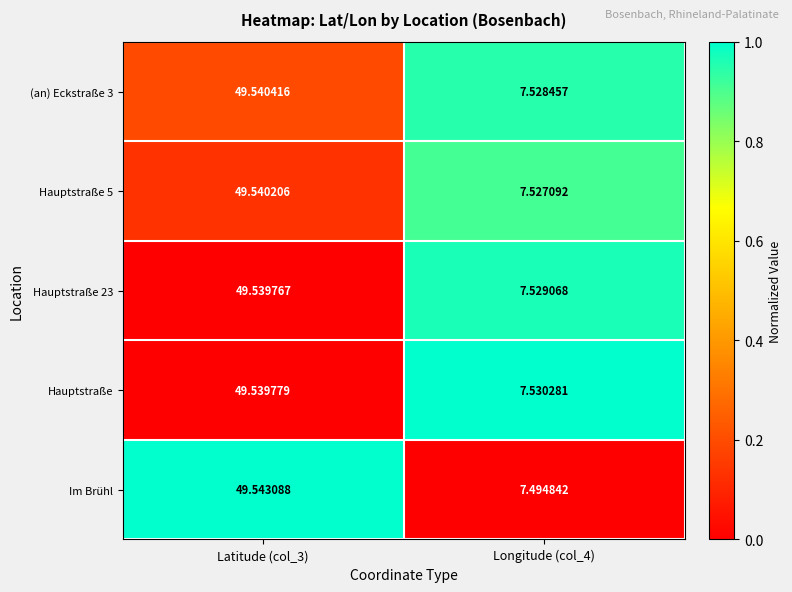

Between Latitude (col_3) and Longitude (col_4), which series saw the biggest shift?

Im Brühl